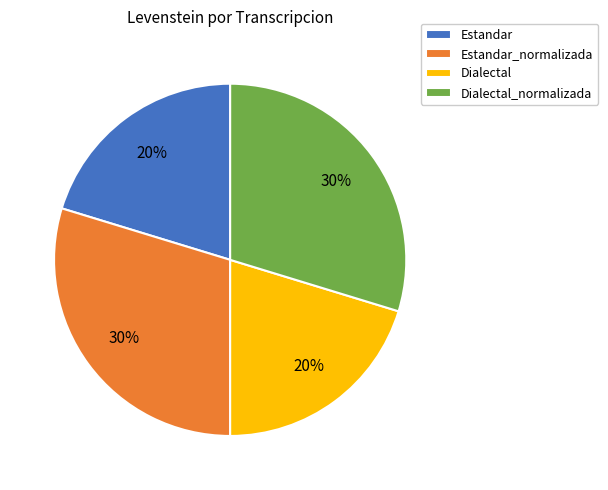

Do Estandar_normalizada and Dialectal_normalizada together represent more than half of the pie?

Yes